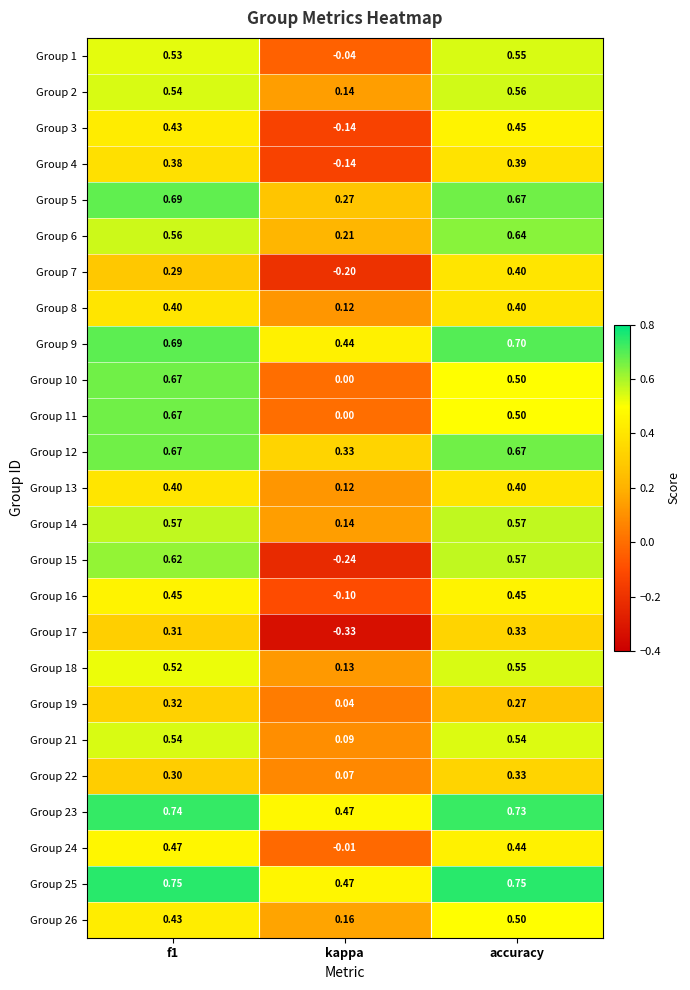

Where is Group 24 nearest to the value 0?

kappa